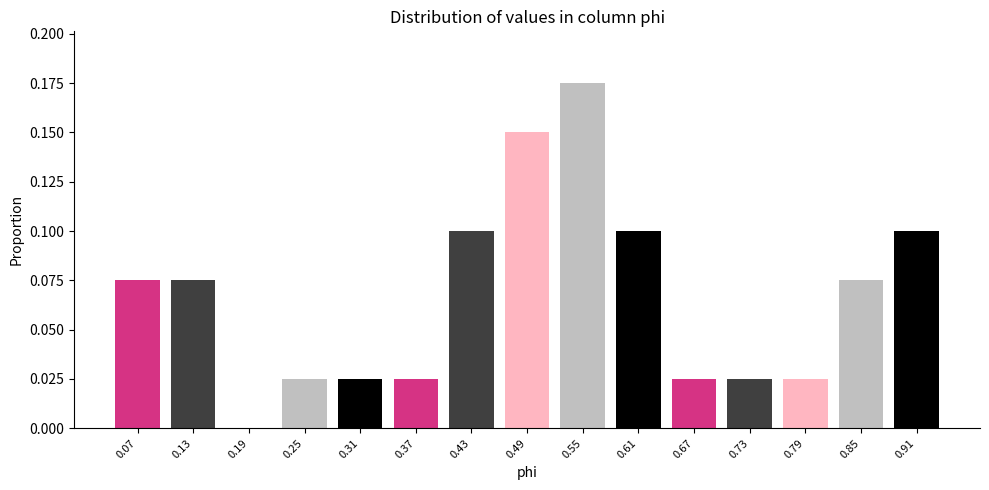

Which range on the x-axis has the tallest bar?

0.52 to 0.58